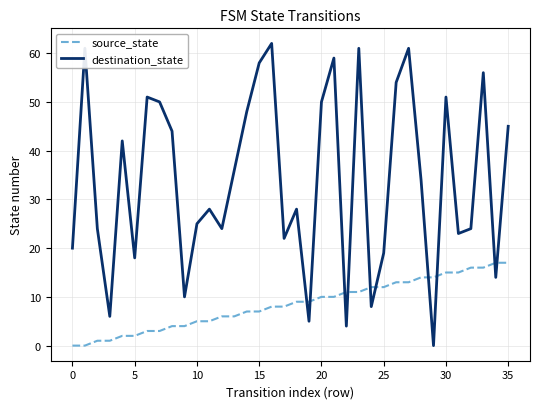

Which series has the largest total across all categories?

destination_state